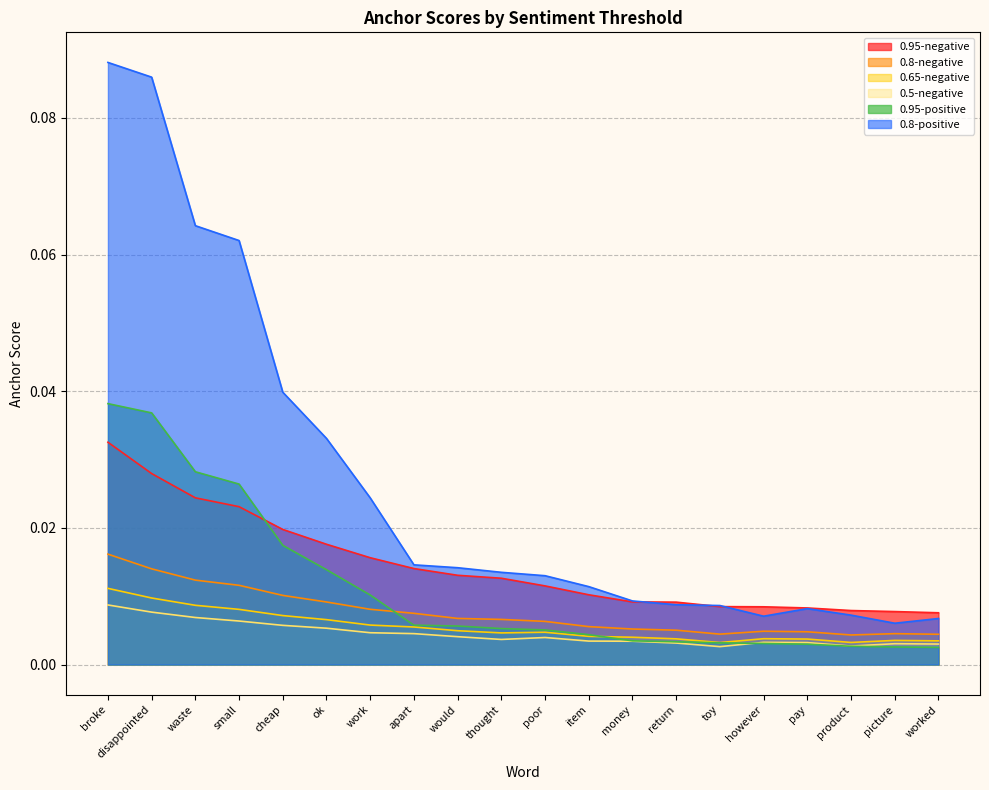

What are all the series names shown in the legend?

0.95-negative, 0.8-negative, 0.65-negative, 0.5-negative, 0.95-positive, 0.8-positive